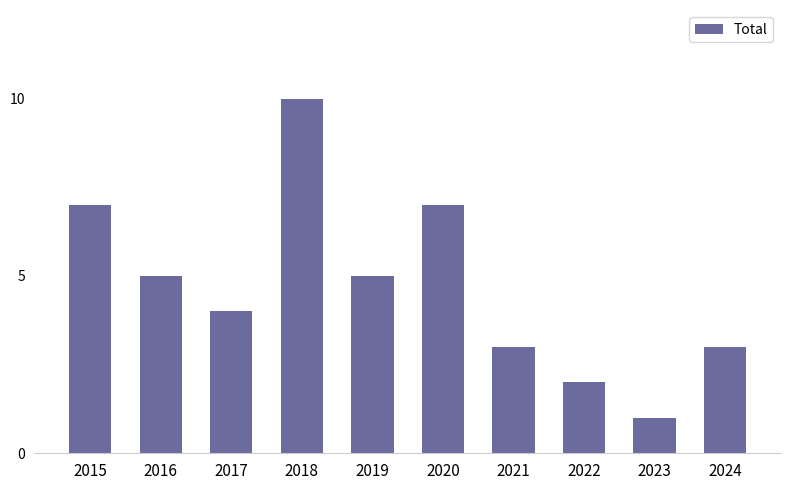

What is the change in value from 2015 to 2016?

-2